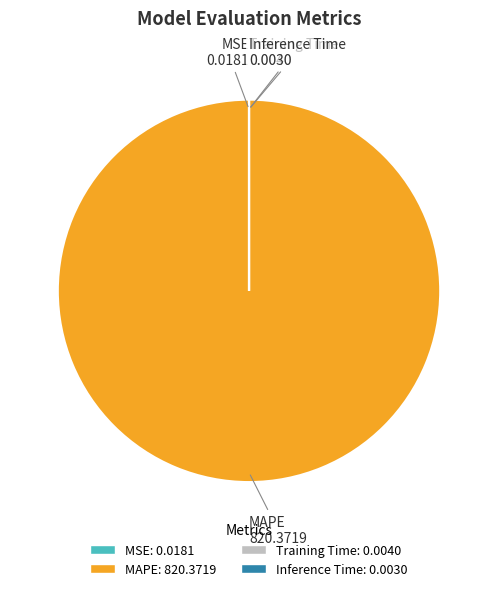

Which slice represents more than half of the pie?

MAPE